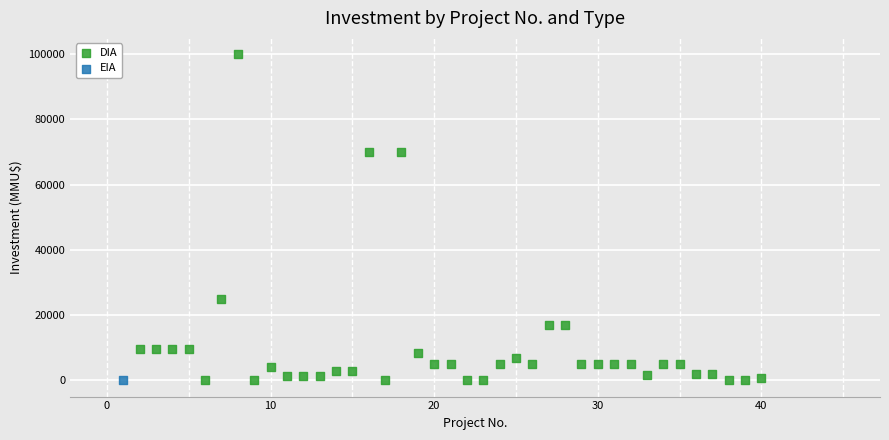

What are all the series names shown in the legend?

DIA, EIA